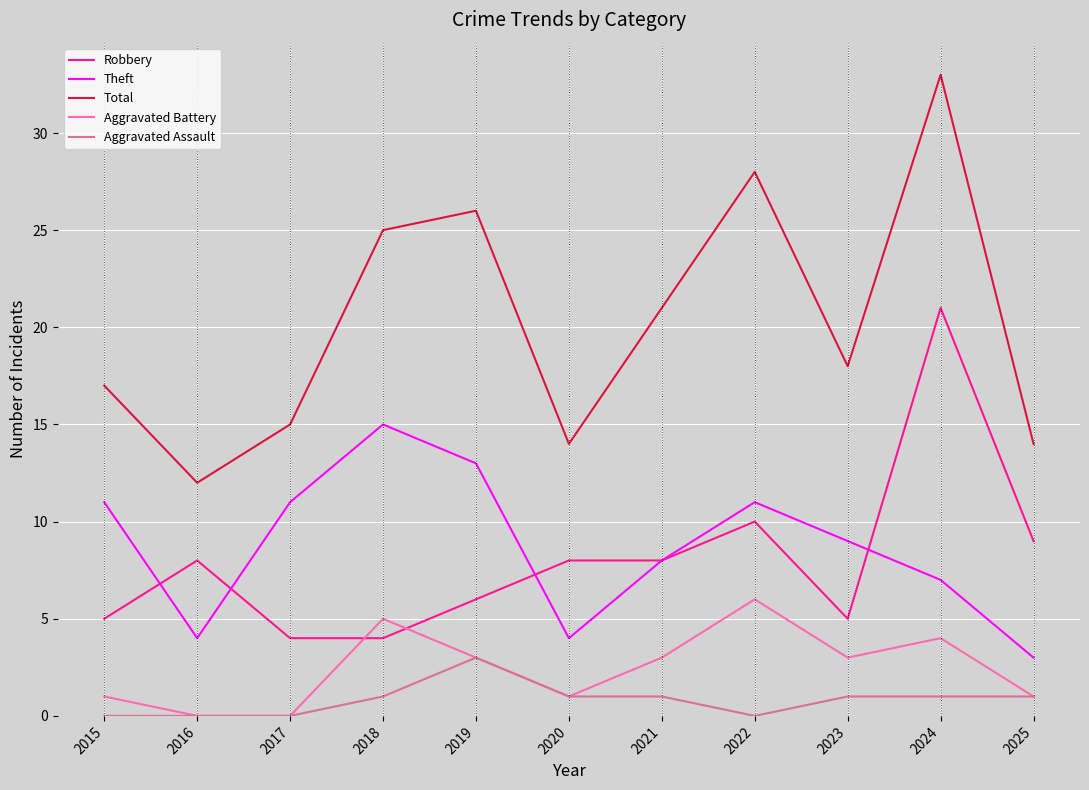

True or false: Aggravated Battery has a value of -3 at 2017.

False